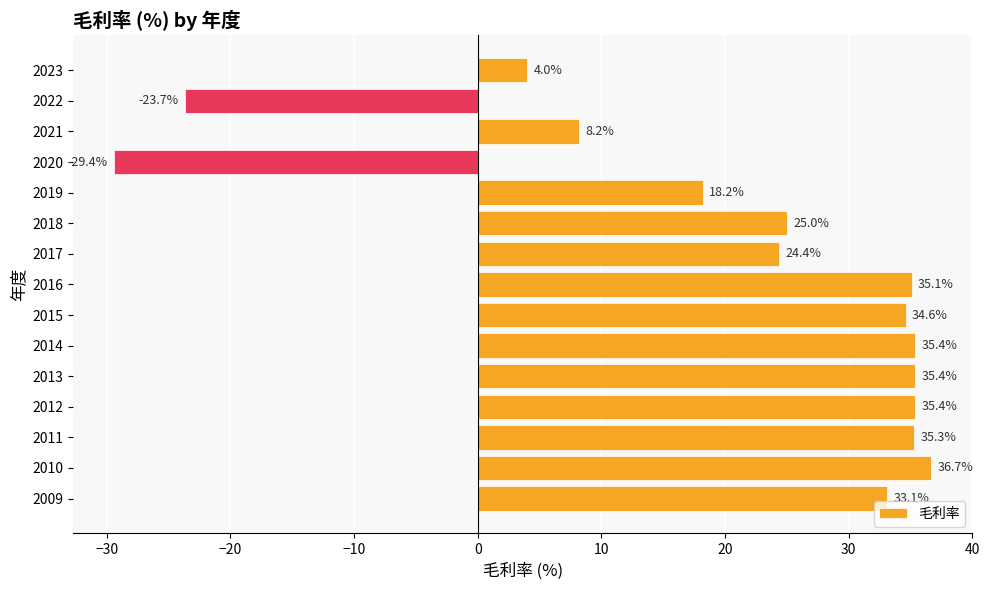

The value at 2015 is 14.4. True or false?

False